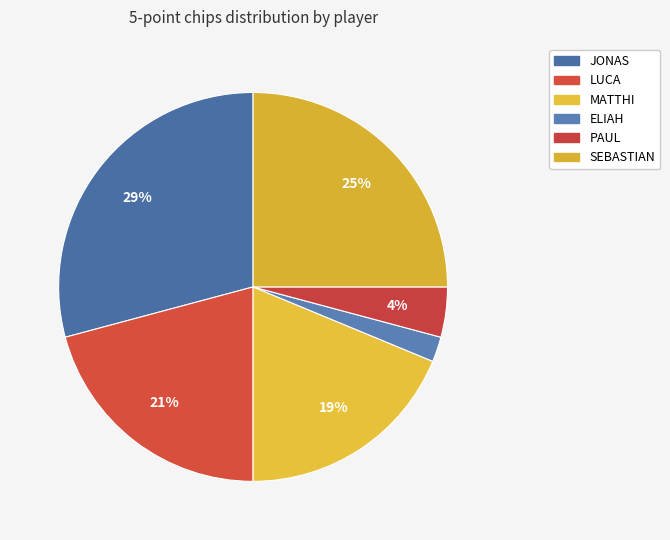

Is there any slice that represents more than half of the pie?

No